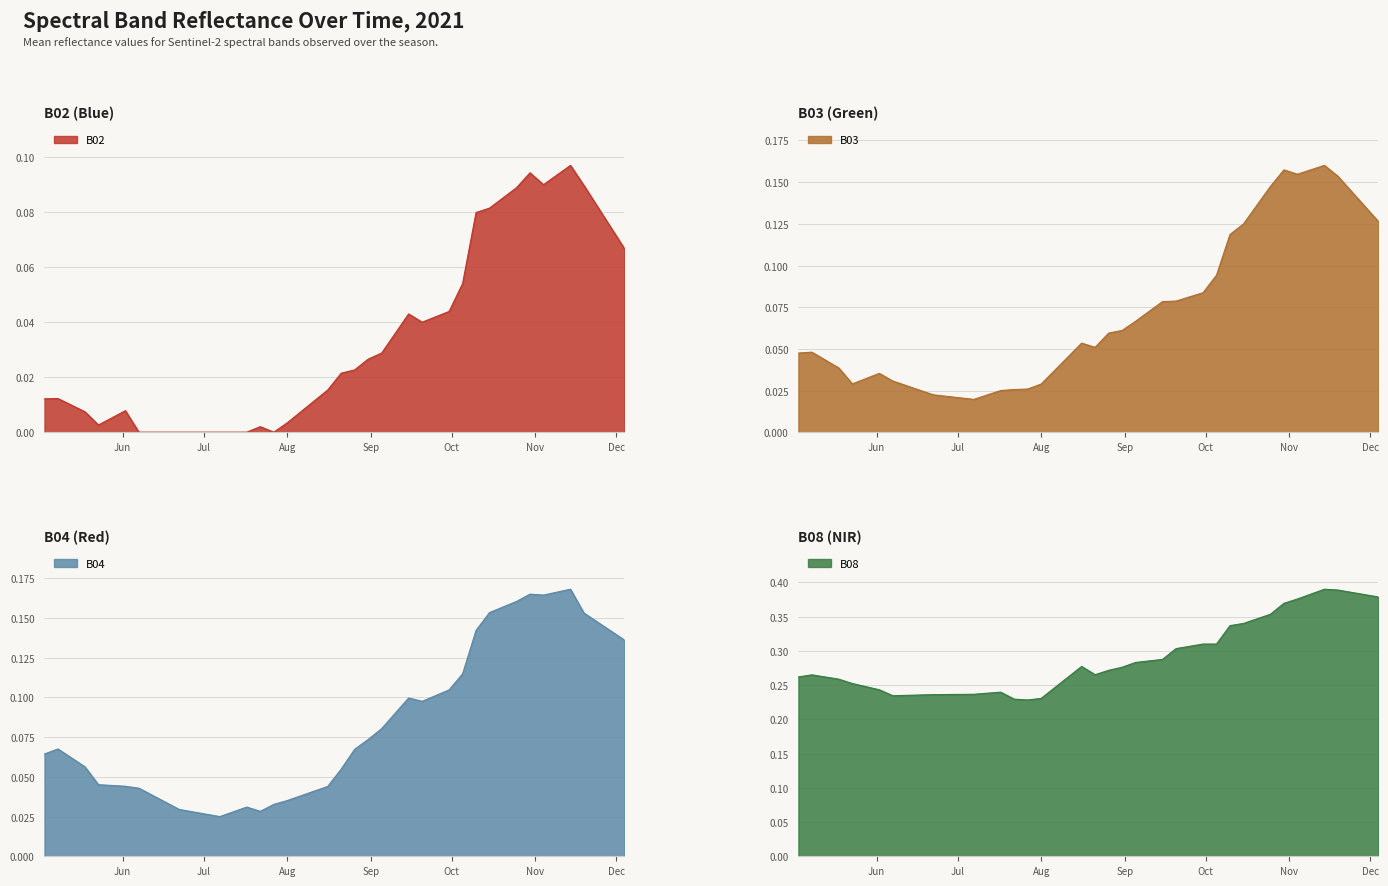

Reading right to left, transcribe all the data shown in this chart.

B02: 0.1	0.1	0.1	0.1	0.1	0.1	0.1	0.1	0.1	0.1	0.1	0.1	0.1	0.0	0.0	0.0	0.0	0.0	0.0	0.0	0.0	0.0	0.0	0.0	0.0	0.0	0.0	0.0	0.0	0.0	0.0	0.0	0.0	0.0	0.0	0.0	0.0	0.0	0.0	0.0
B03: 0.1	0.1	0.1	0.2	0.2	0.2	0.2	0.2	0.1	0.1	0.1	0.1	0.1	0.1	0.1	0.1	0.1	0.1	0.1	0.1	0.1	0.1	0.1	0.0	0.0	0.0	0.0	0.0	0.0	0.0	0.0	0.0	0.0	0.0	0.0	0.0	0.0	0.0	0.0	0.0
B04: 0.1	0.1	0.1	0.2	0.2	0.2	0.2	0.2	0.2	0.2	0.2	0.1	0.1	0.1	0.1	0.1	0.1	0.1	0.1	0.1	0.1	0.1	0.0	0.0	0.0	0.0	0.0	0.0	0.0	0.0	0.0	0.0	0.0	0.0	0.0	0.0	0.0	0.1	0.1	0.1
B08: 0.4	0.4	0.4	0.4	0.4	0.4	0.4	0.4	0.4	0.3	0.3	0.3	0.3	0.3	0.3	0.3	0.3	0.3	0.3	0.3	0.3	0.3	0.3	0.3	0.2	0.2	0.2	0.2	0.2	0.2	0.2	0.2	0.2	0.2	0.2	0.2	0.3	0.3	0.3	0.3